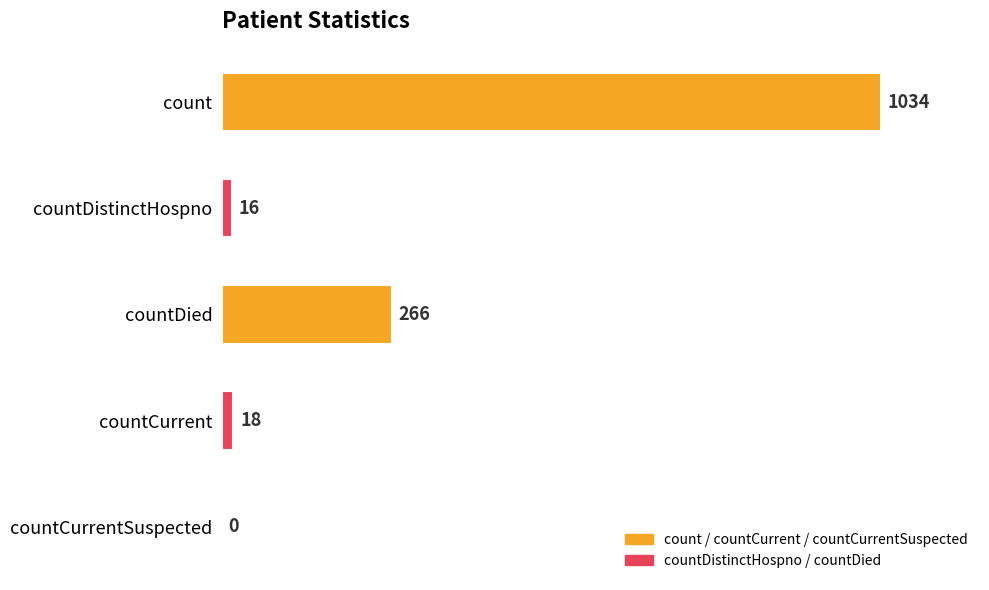

Count the number of data series in this chart.

1